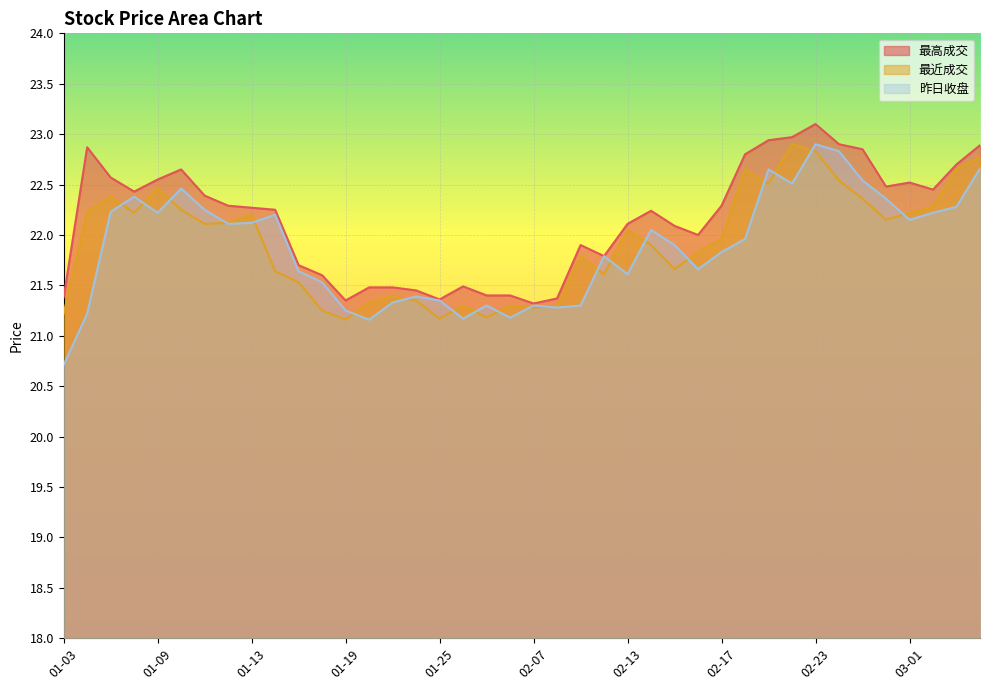

What is the sum of all 最近成交 values?

877.0